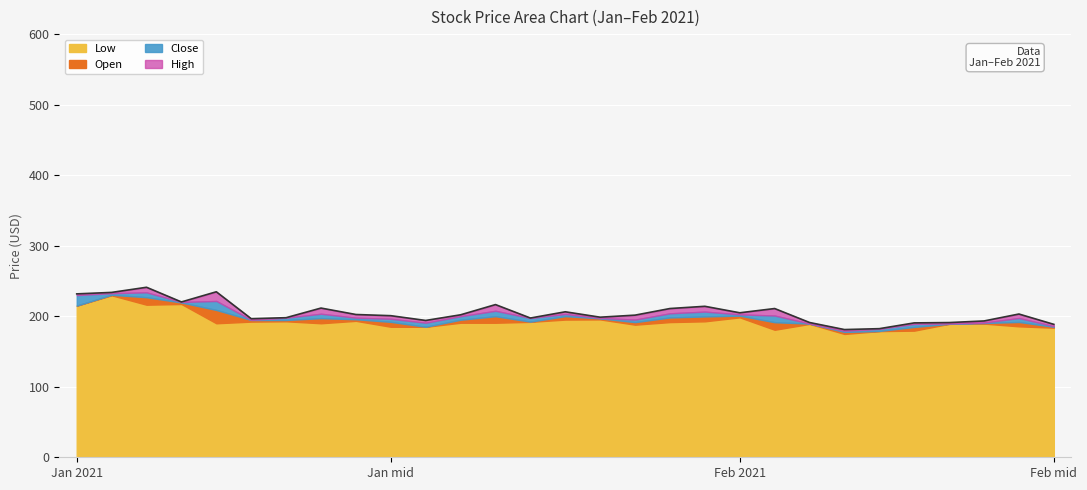

List the series in order of their peak value, lowest first.

Low, Open, Close, High